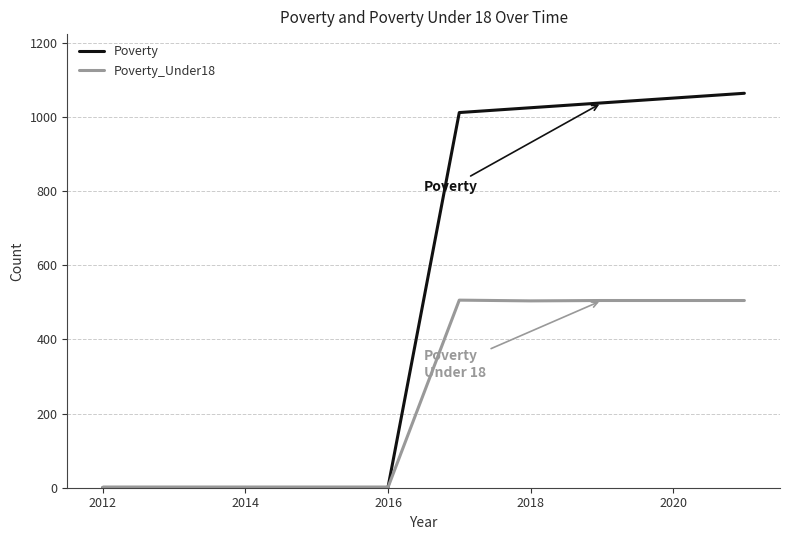

Which series has the widest spread of values?

Poverty